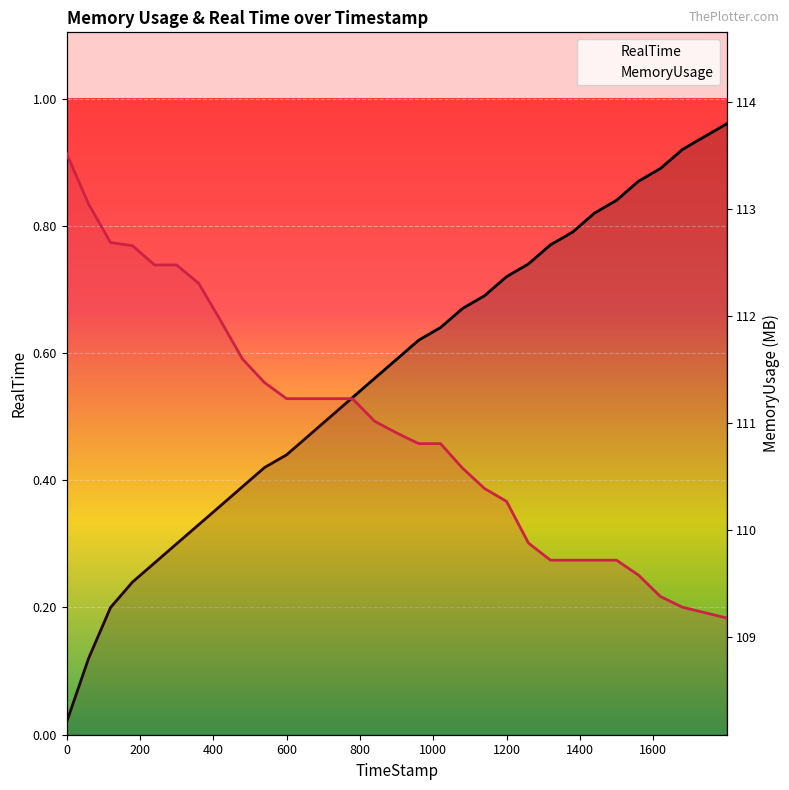

What is the difference between the RealTime values at 1199.89 and 539.83?

0.3